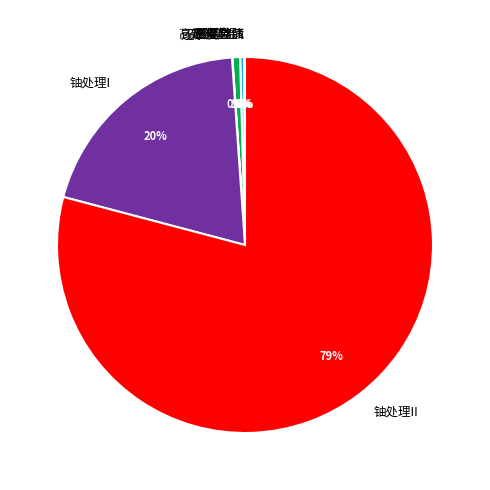

Which category has the biggest portion of the pie?

铀处理II